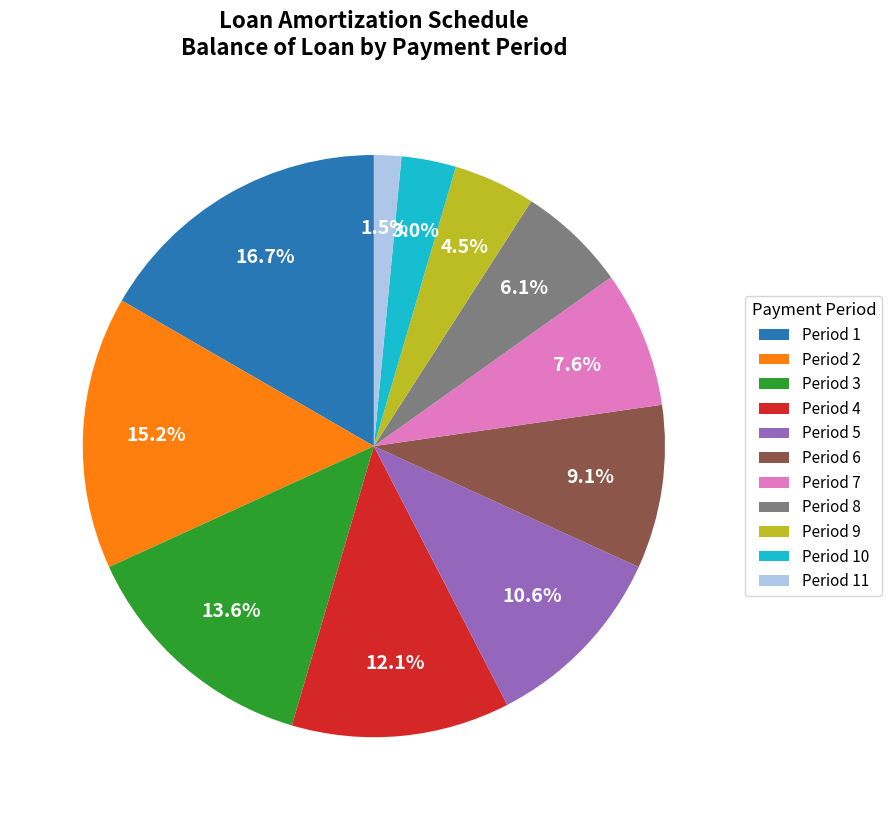

Does any single category account for the majority?

No